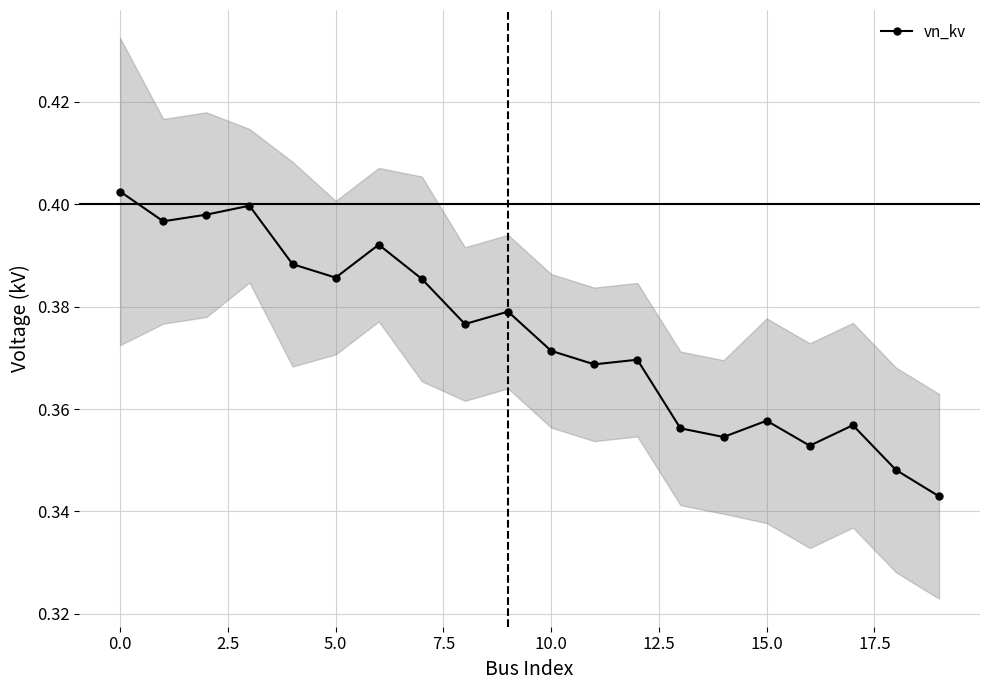

True or false: vn_kv has a value of 0.1 at 0.0.

False